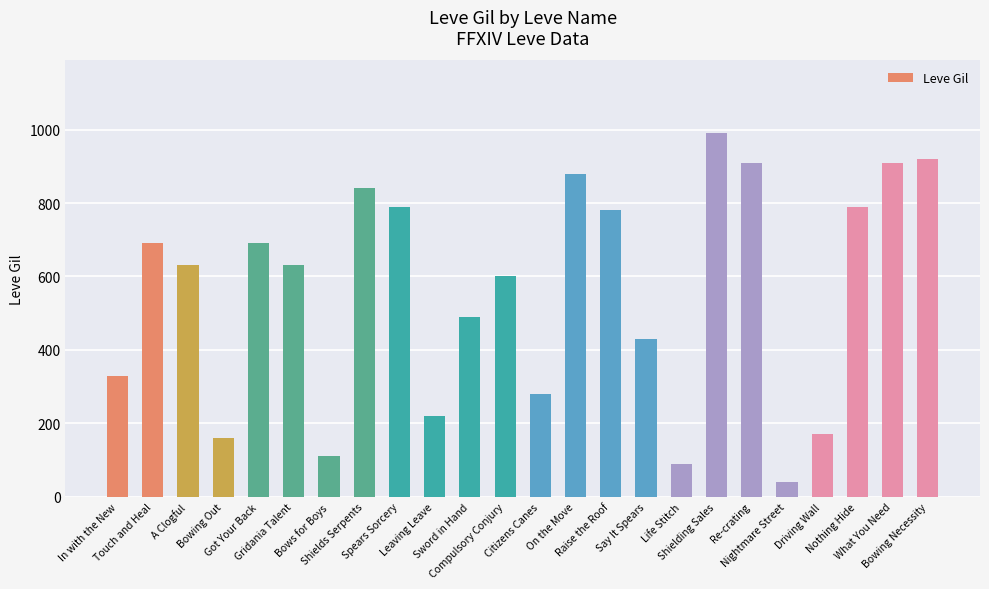

The chart shows a value of 910 at Re-crating. True or false?

True